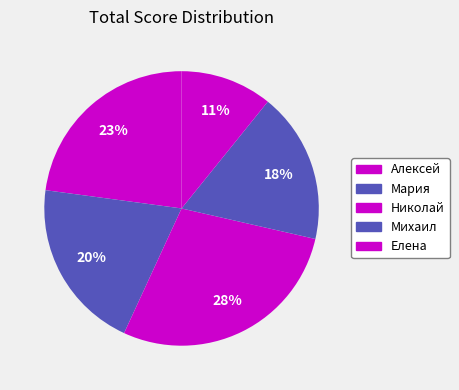

Does Елена account for over 50% of the chart?

No